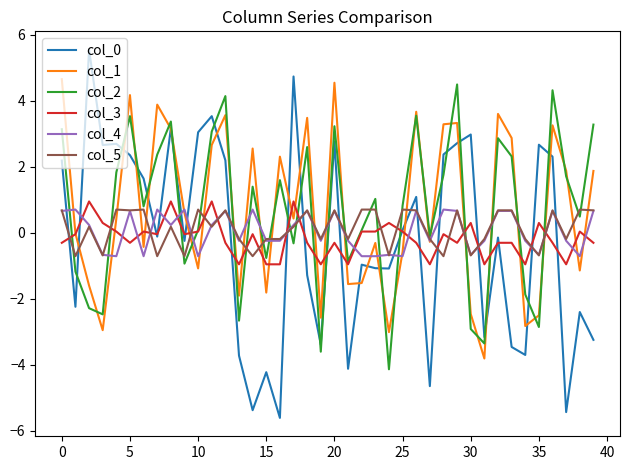

How many positive values does the col_4 series have?

20